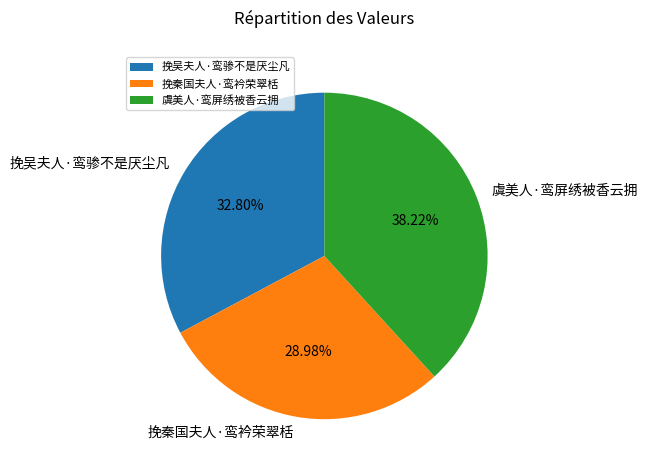

Which slice is the smallest?

挽秦国夫人·鸾衿荣翠栝